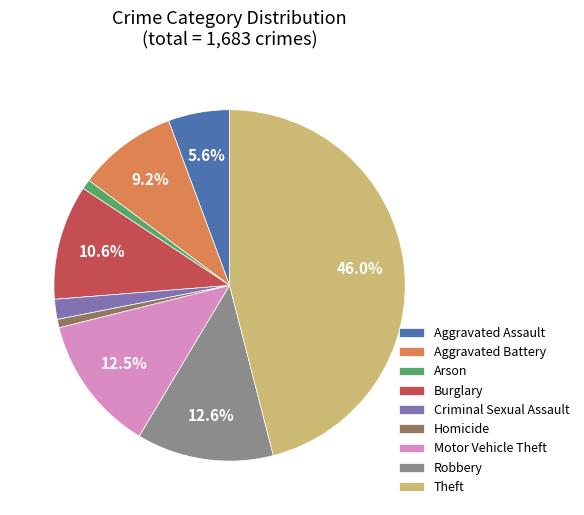

Which slice is the largest?

Theft